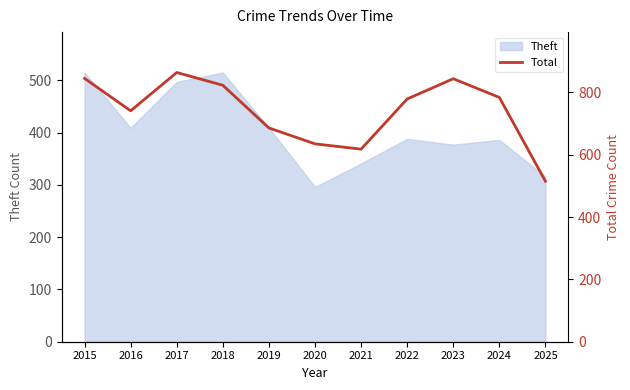

At which category does the data reach its first local peak?

2017